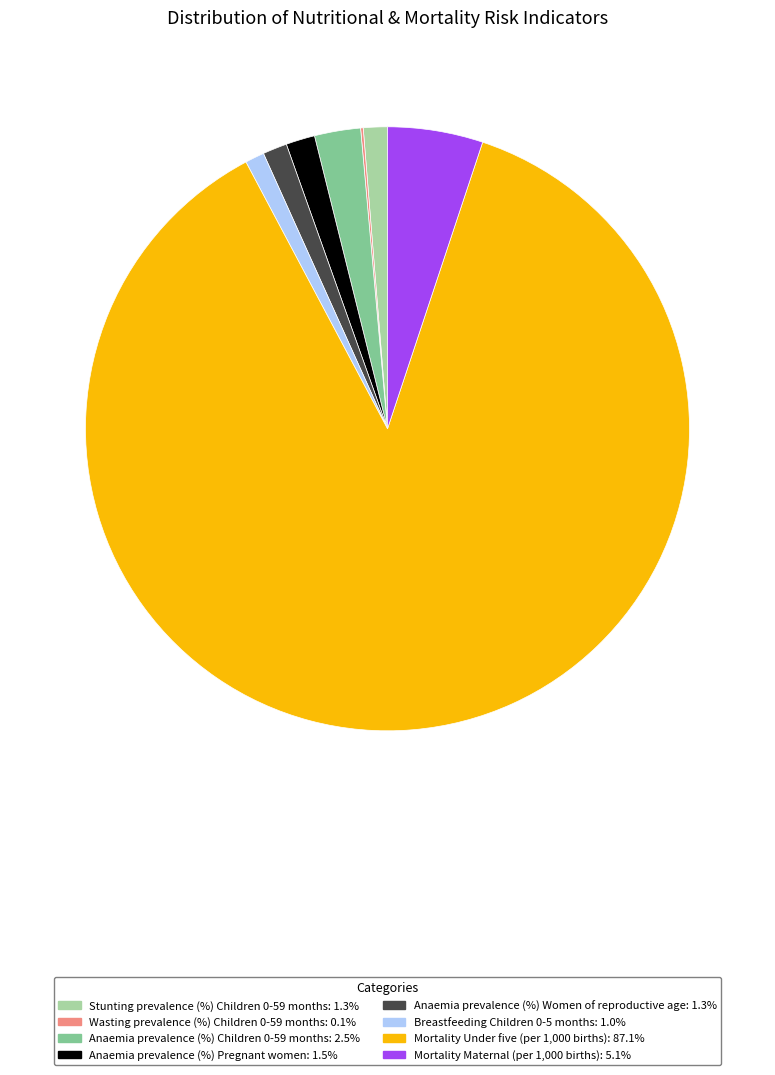

Does Anaemia prevalence (%) Children 0-59 months account for over 50% of the chart?

No